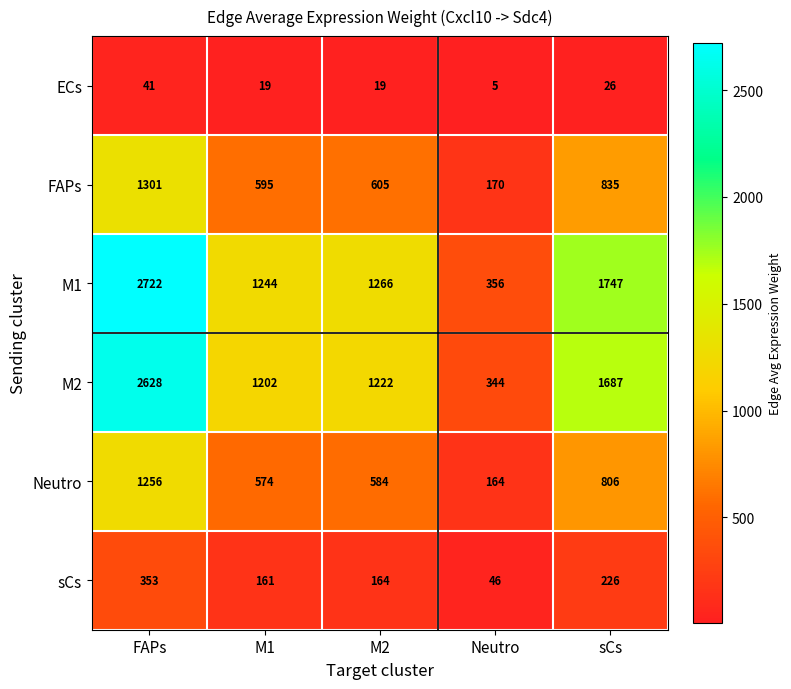

What is the sum of the M1 values at M1 and M2?

2510